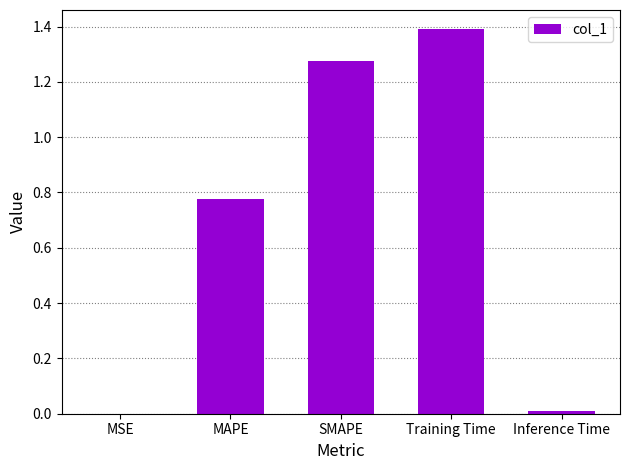

At which category does the chart reach its peak across all series?

Training Time